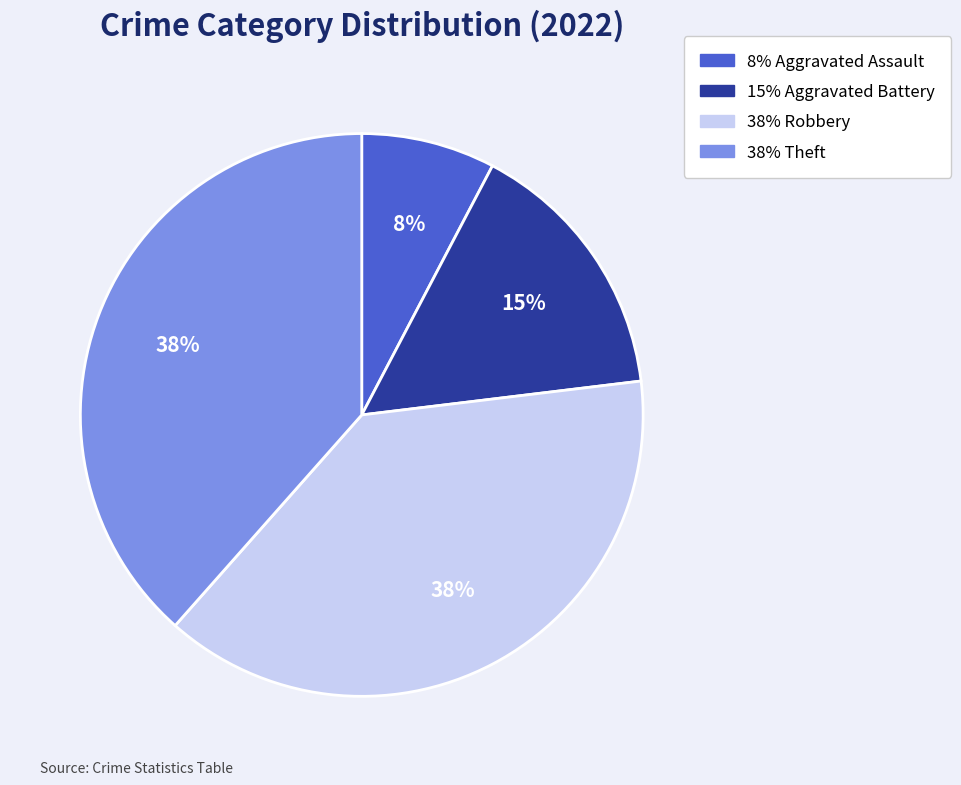

To the nearest percent, what is the average slice percentage?

25%